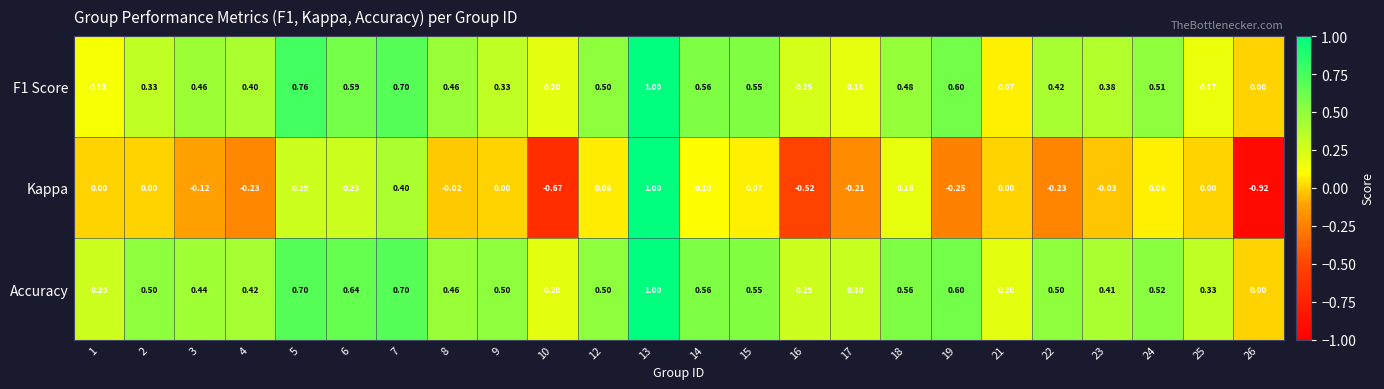

Which series has the largest range (max minus min)?

Kappa